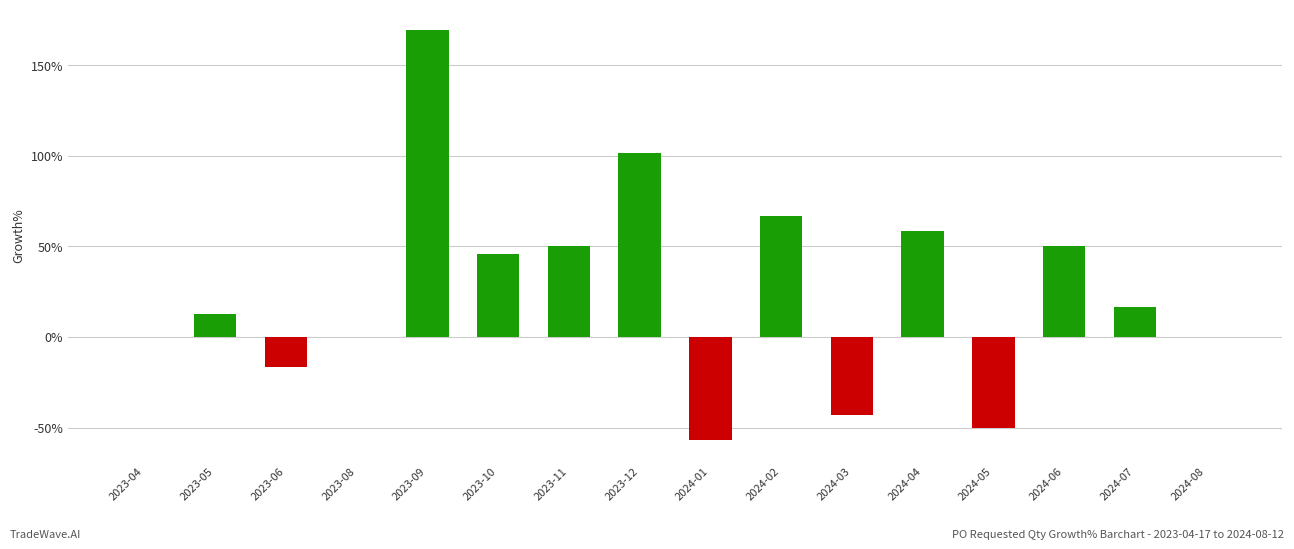

The chart shows a value of -87.8 at 2024-08. True or false?

False